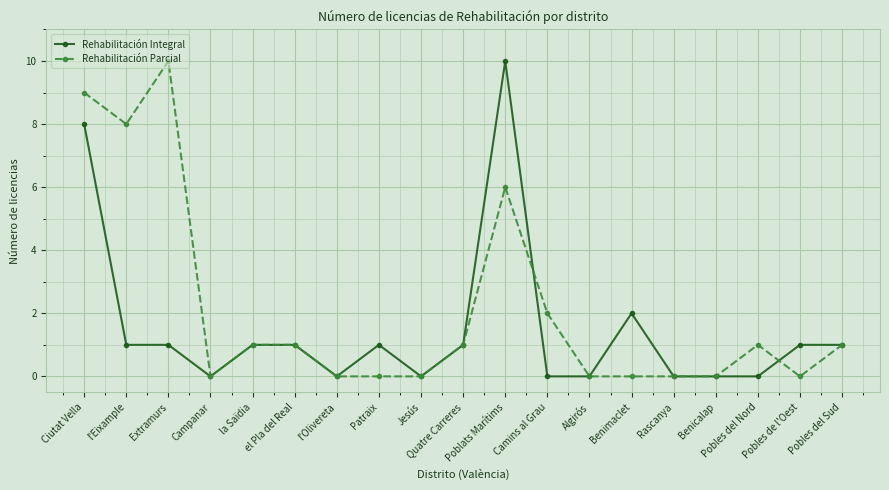

How many data points does each series have?

19